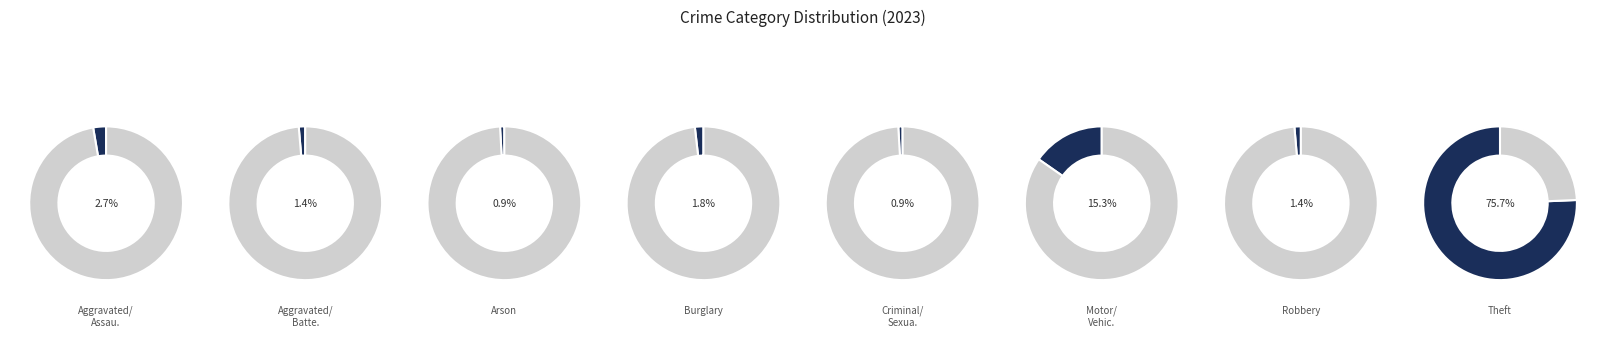

Combined, do Aggravated Battery and Burglary account for over 50%?

No